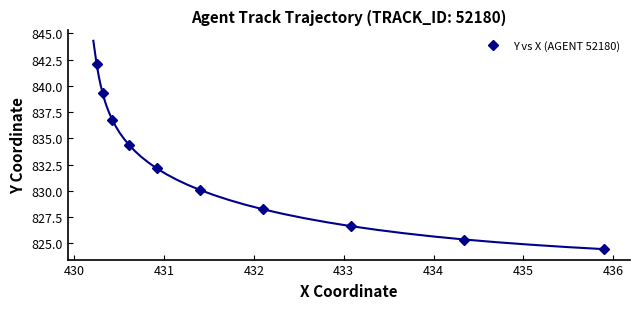

What is the lowest value of the Y vs X (AGENT 52180) series?

824.4